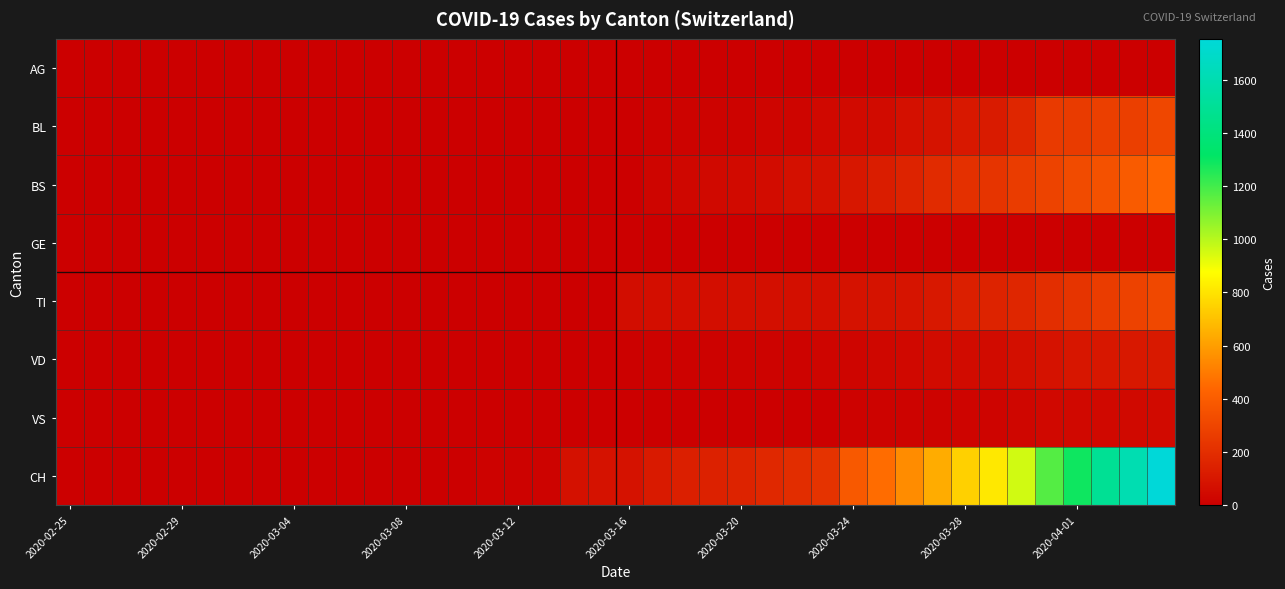

Which series has the widest spread of values?

CH